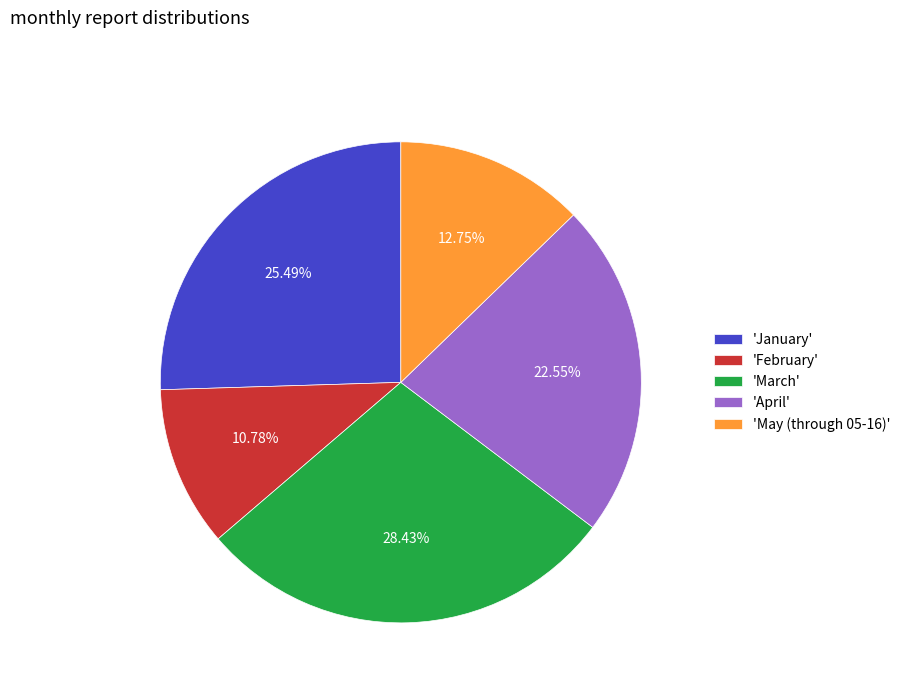

Rank the categories by value from lowest to highest.

'February', 'May (through 05-16)', 'April', 'January', 'March'